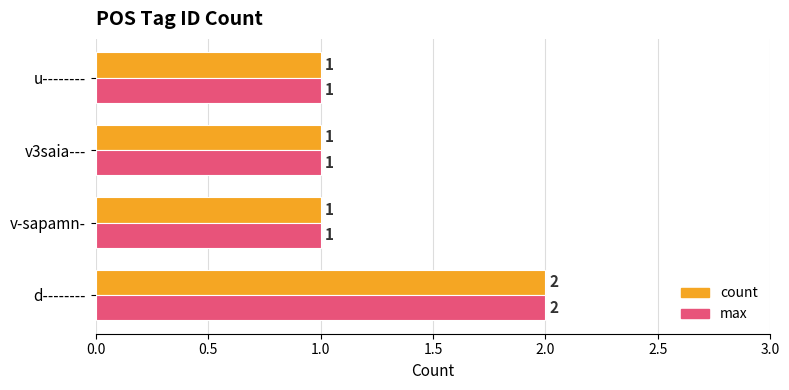

Which category has the highest value in the max series?

d--------